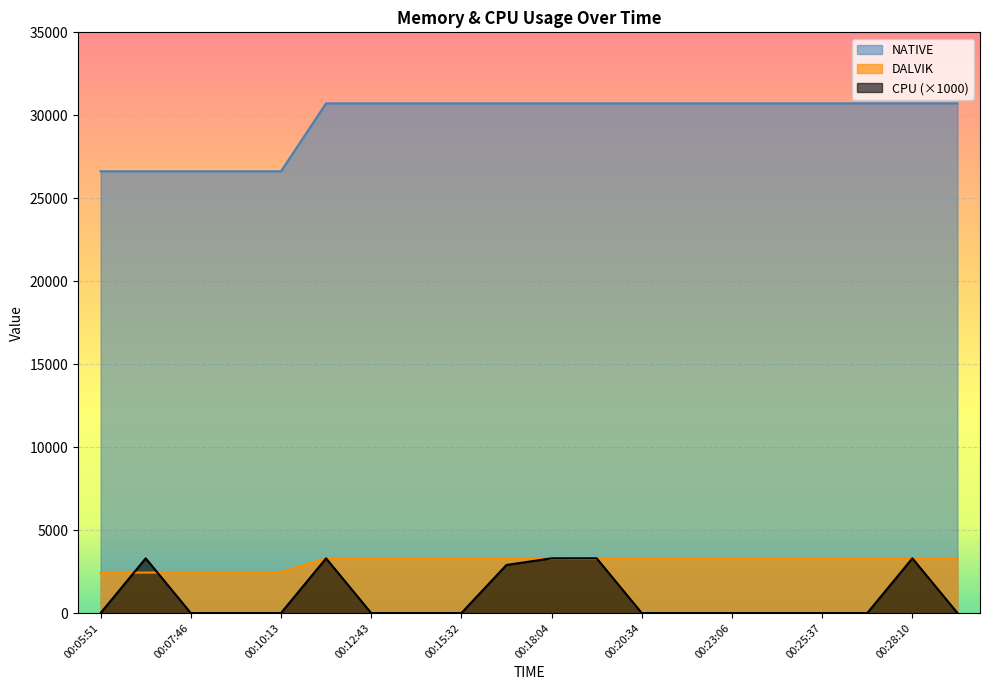

Where is the first local maximum for CPU?

00:06:49